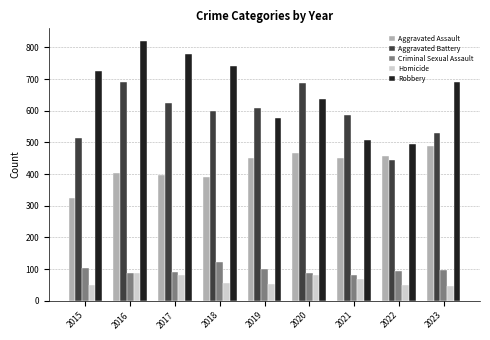

How many series are shown in this chart?

5